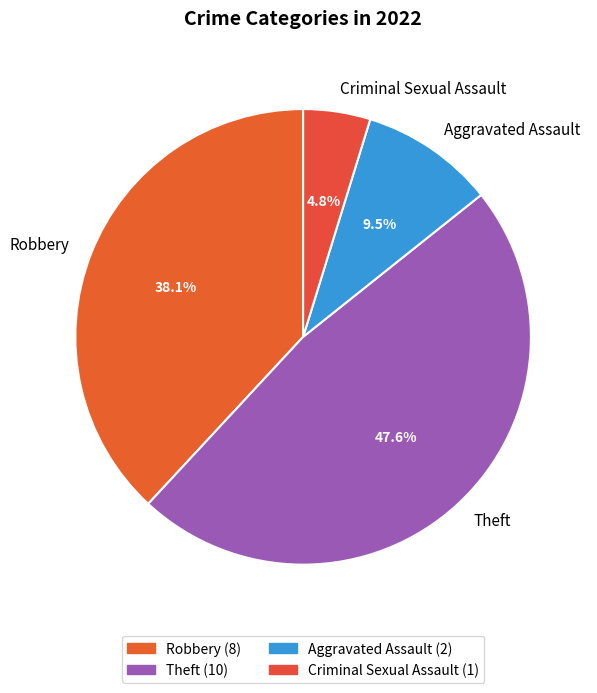

Rank the categories by value from highest to lowest.

Theft, Robbery, Aggravated Assault, Criminal Sexual Assault